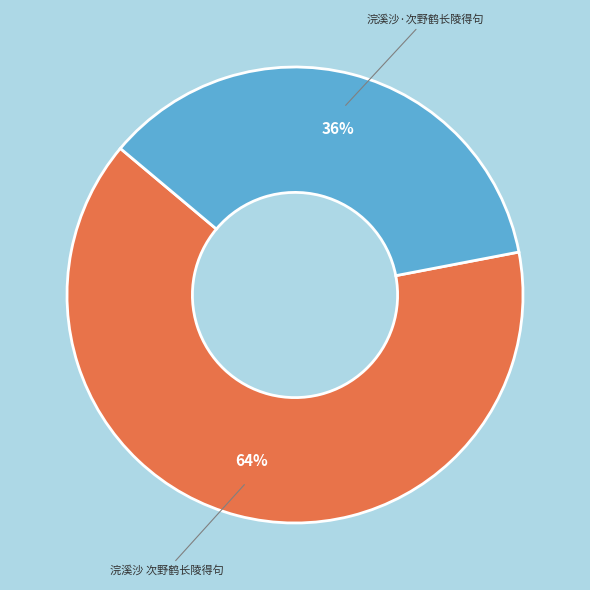

Rank the categories by value from highest to lowest.

浣溪沙 次野鹤长陵得句, 浣溪沙·次野鹤长陵得句